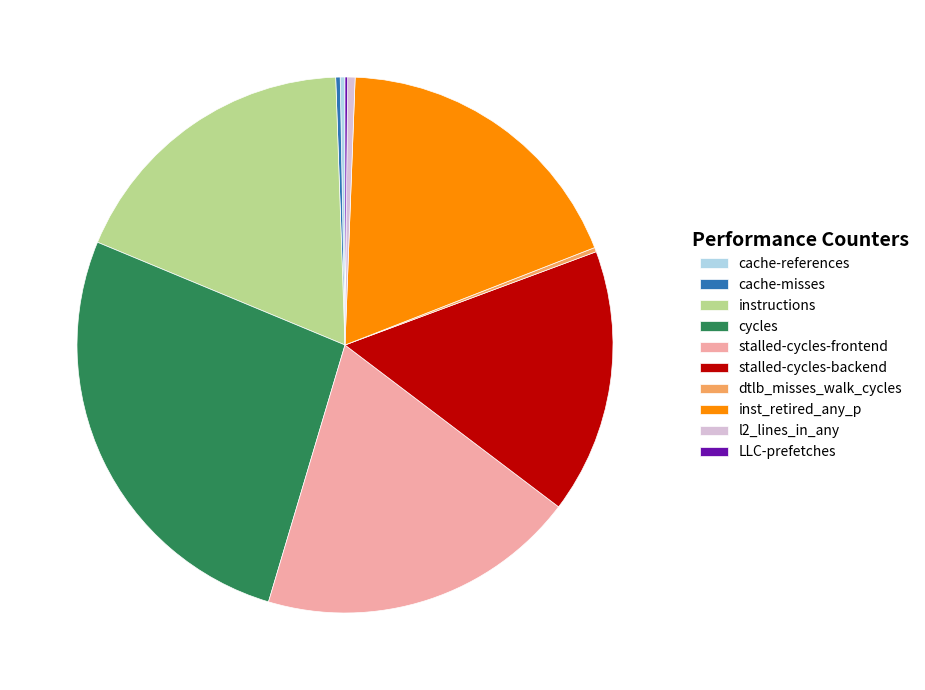

Does stalled-cycles-backend represent more than half of the total?

No